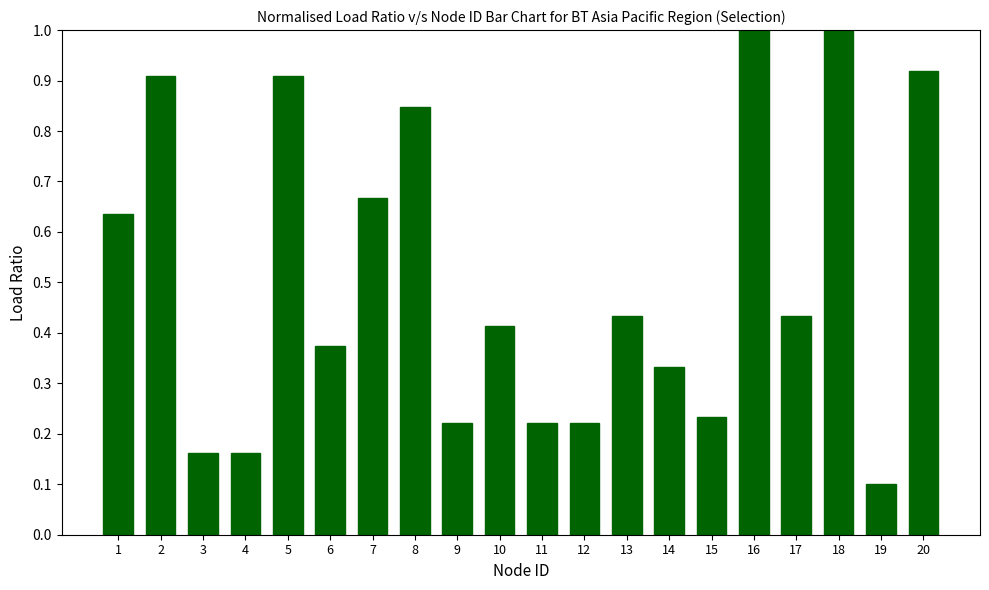

The value at 20 is 1.5. True or false?

False